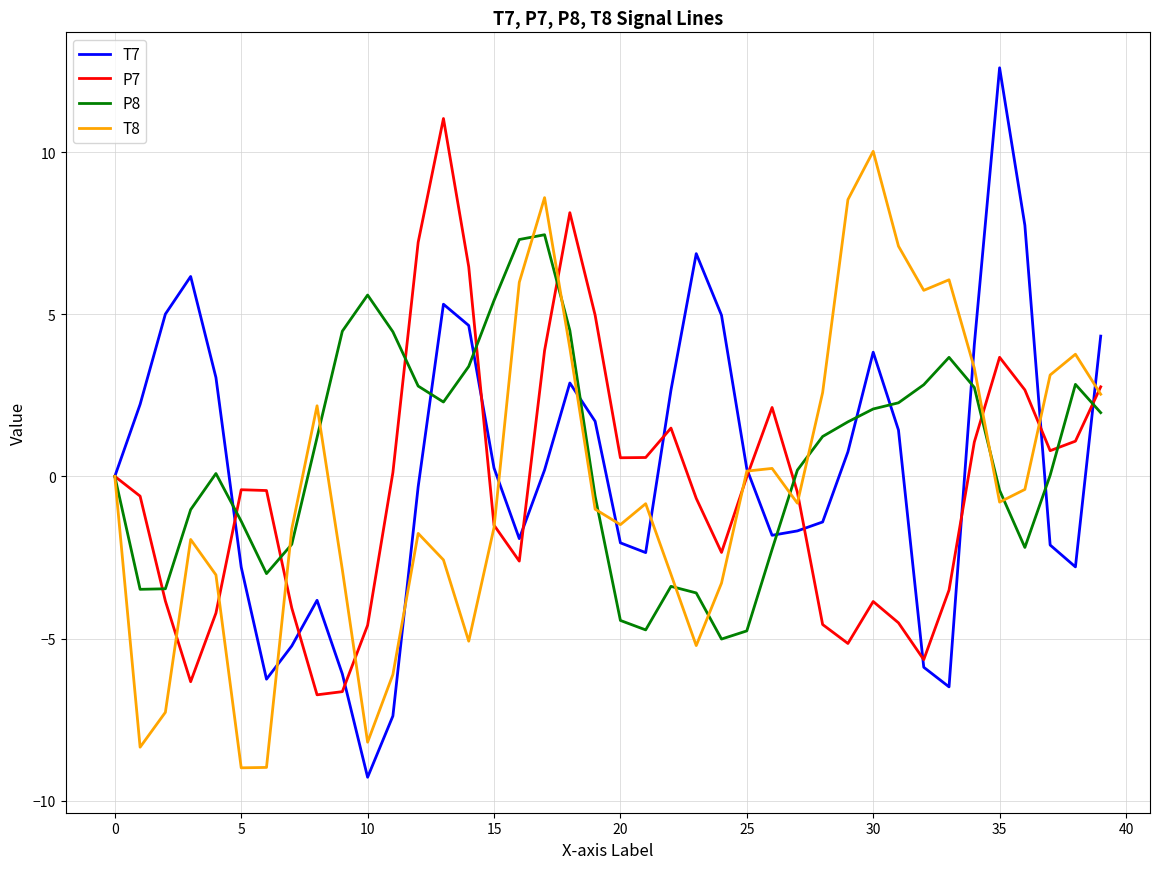

What is the minimum value for P8?

-5.0